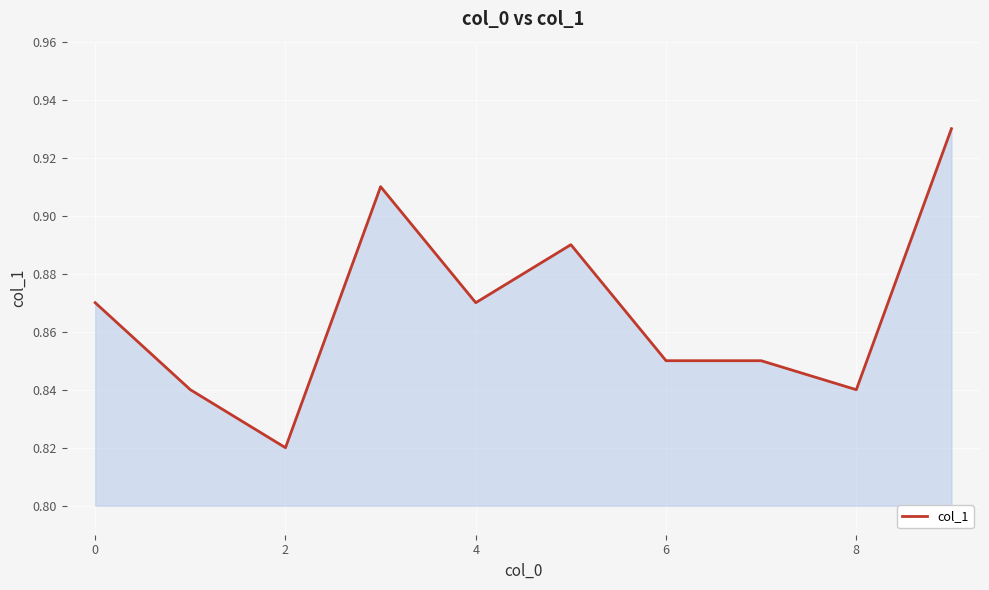

True or false: the data shows 1.3 at 8.

False